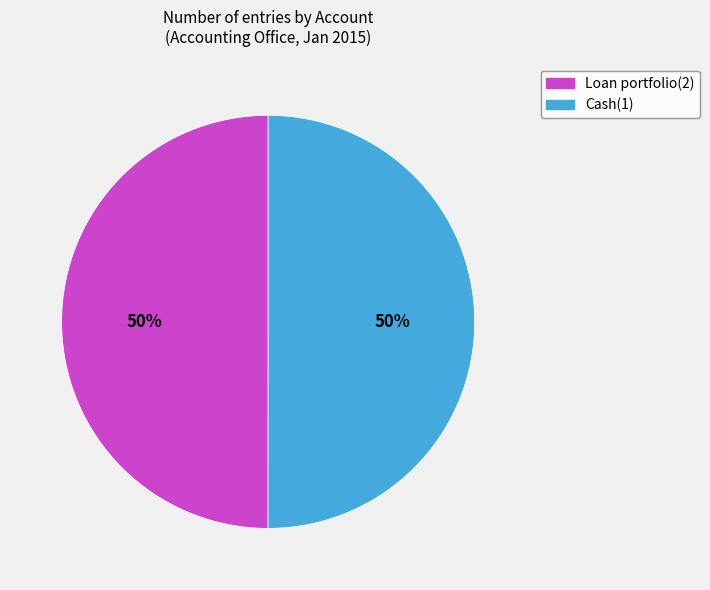

How many segments does this pie chart have?

2